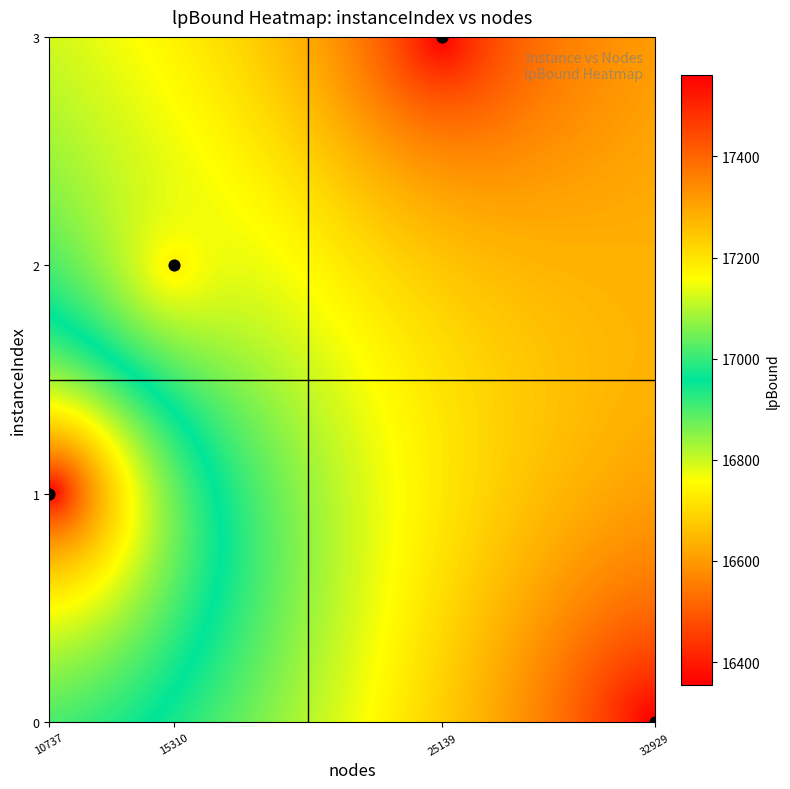

What is the range of X values (max minus min)?

22192